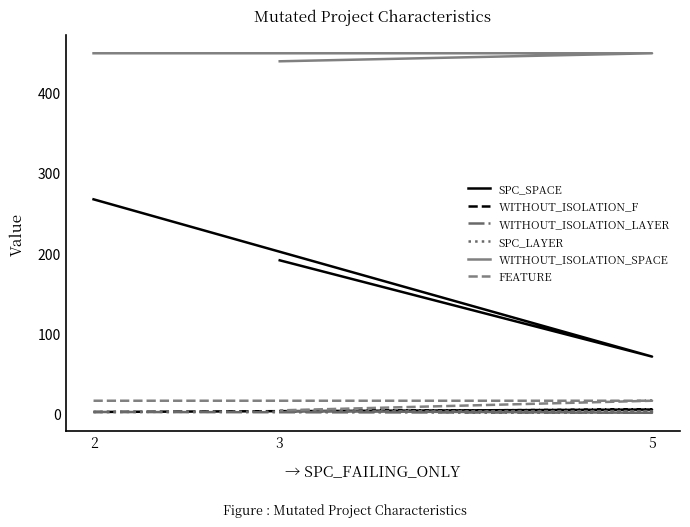

True or false: FEATURE has a value of 22 at 5.

False